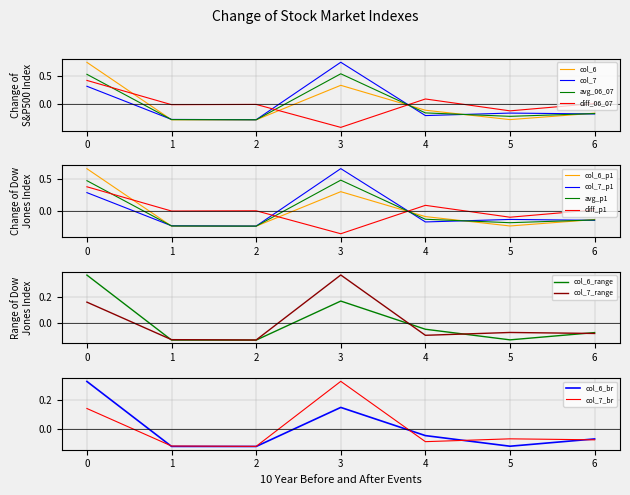

Which series ends up on top after the final intersection of col_6 and col_7?

col_6